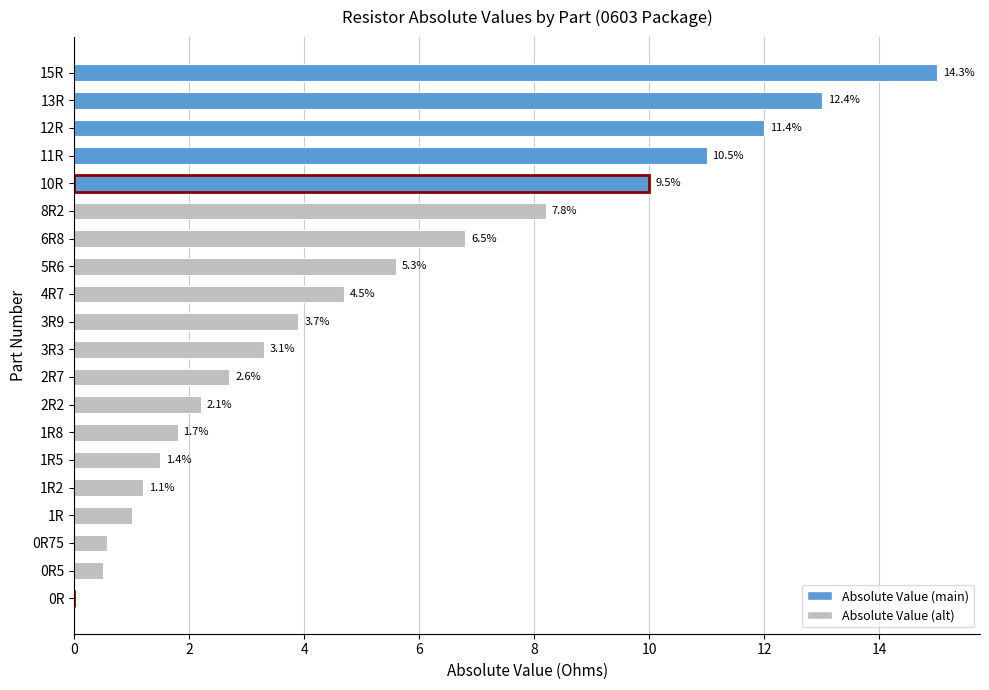

Are the bars horizontal?

Yes